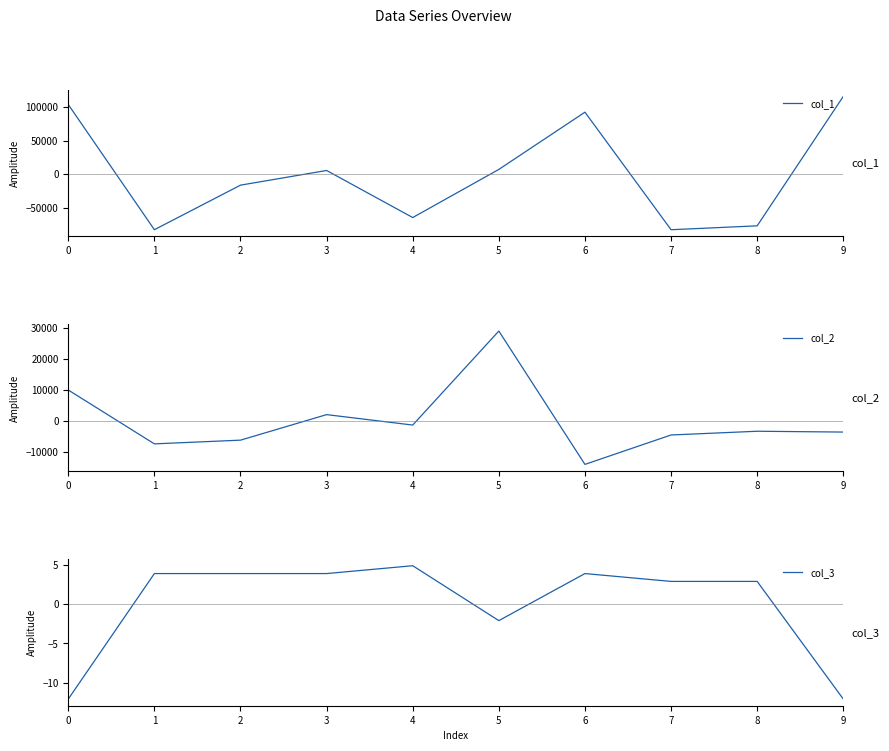

Between 1 and 4, which is larger?

4